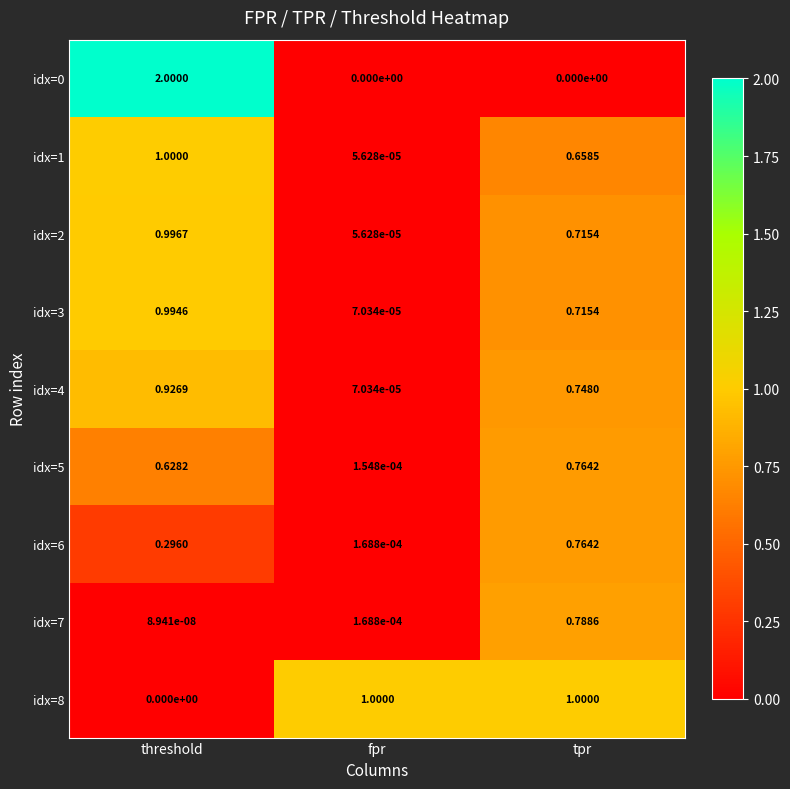

How many distinct data groups are displayed?

9